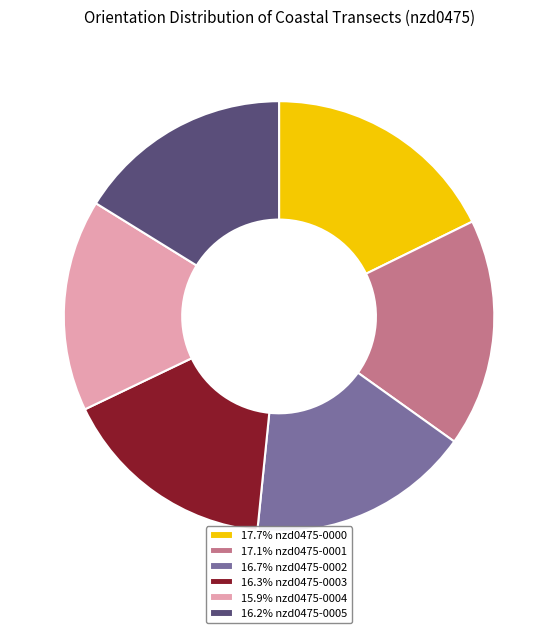

Is there a majority slice in this chart?

No